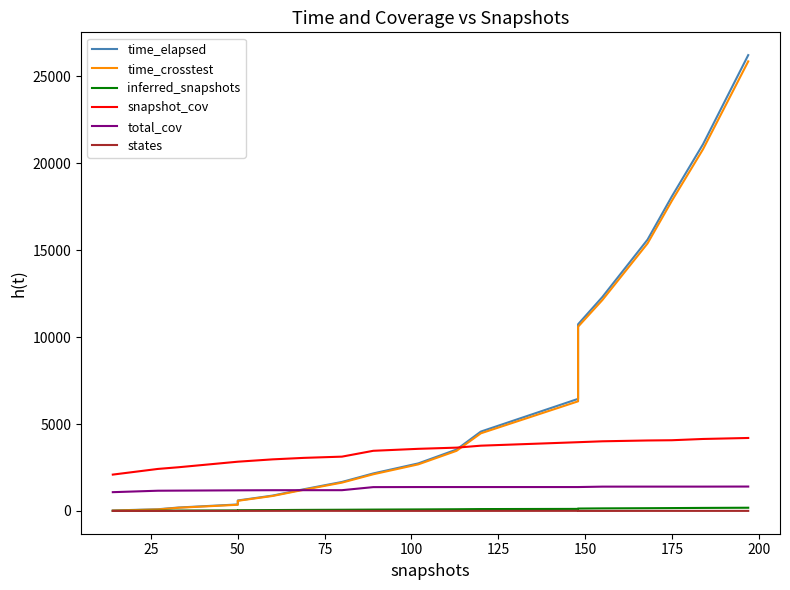

What are all the series names shown in the legend?

time_elapsed, time_crosstest, inferred_snapshots, snapshot_cov, total_cov, states